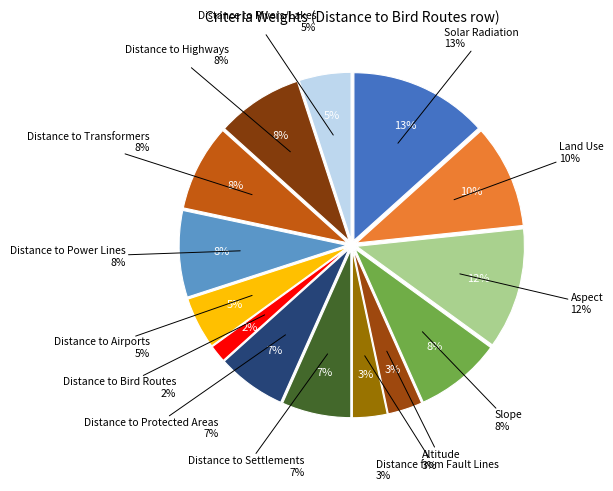

How many slices are in this pie chart?

14